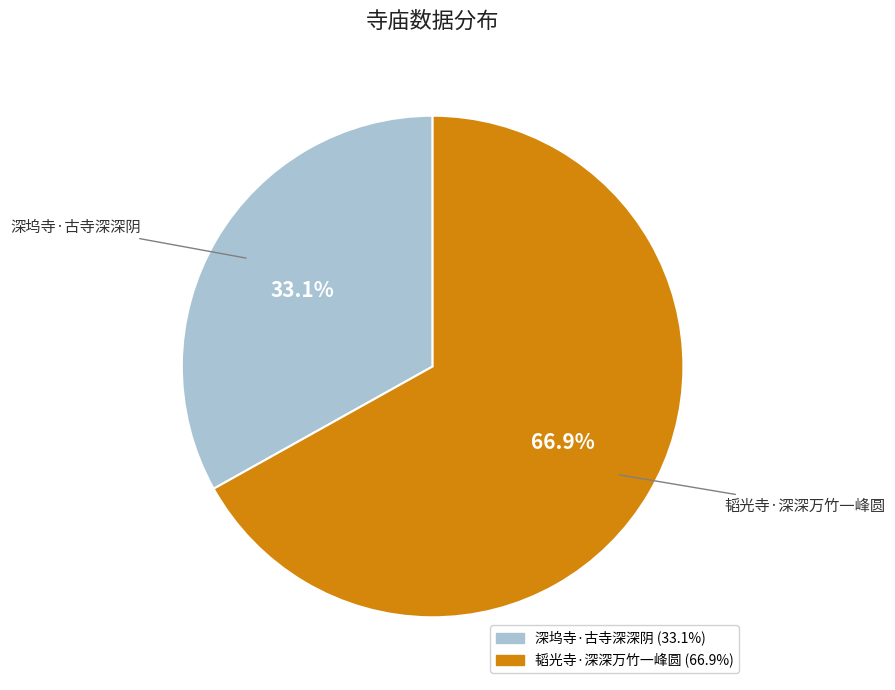

Is the sum of 深坞寺·古寺深深阴 and 韬光寺·深深万竹一峰圆 greater than half?

Yes